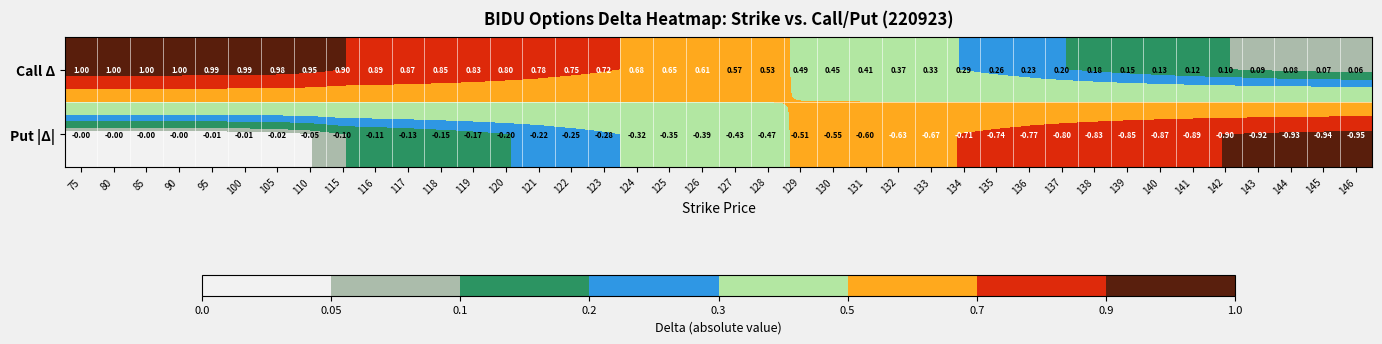

Rank the series by their maximum value, from highest to lowest.

Call Δ, Put |Δ|